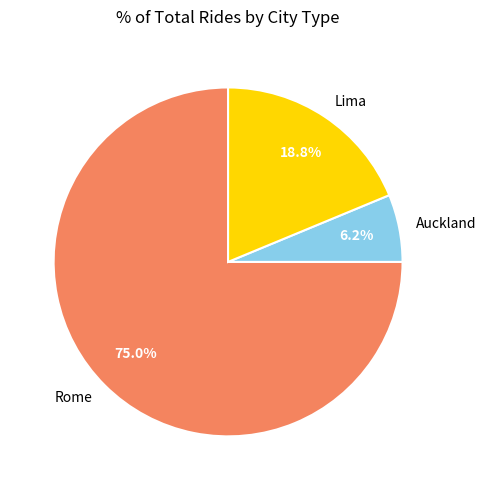

Which category accounts for the majority?

Rome